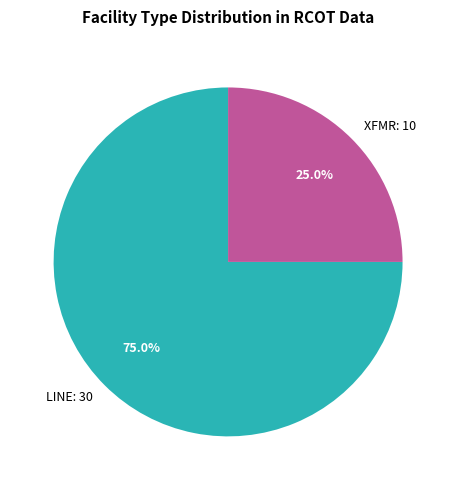

Which slice is the largest?

LINE